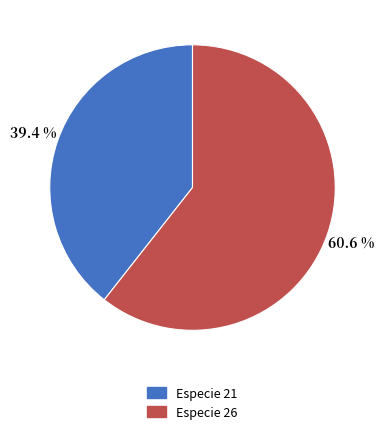

Approximately how many times larger is the value at Especie 26 compared to Especie 21?

1.5